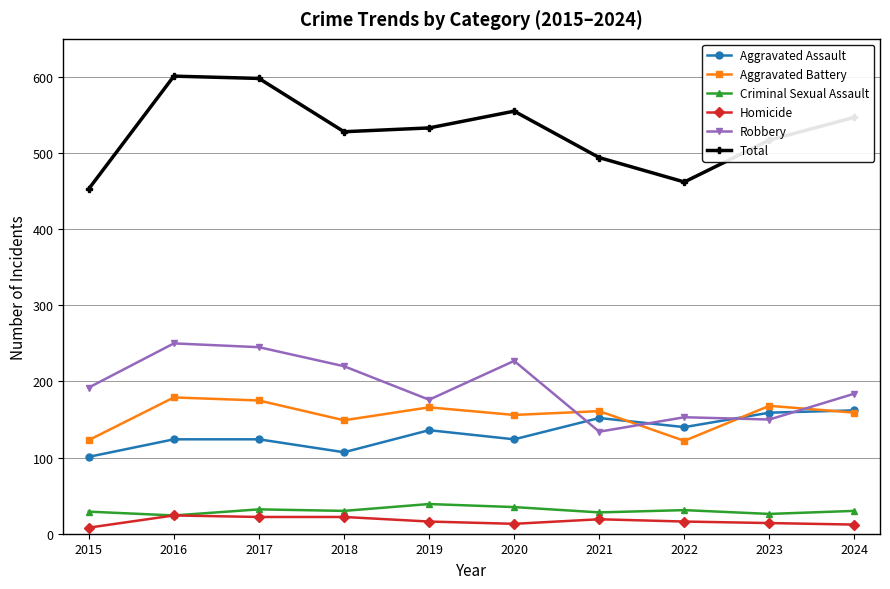

Which series has the largest total across all categories?

Total